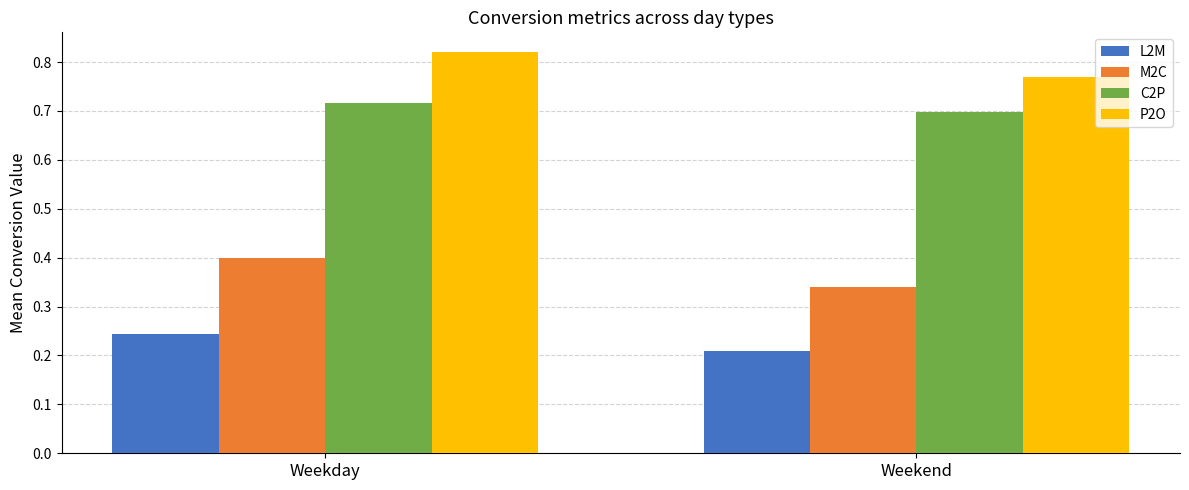

What is the sum of the L2M values at Weekend and Weekday?

0.5